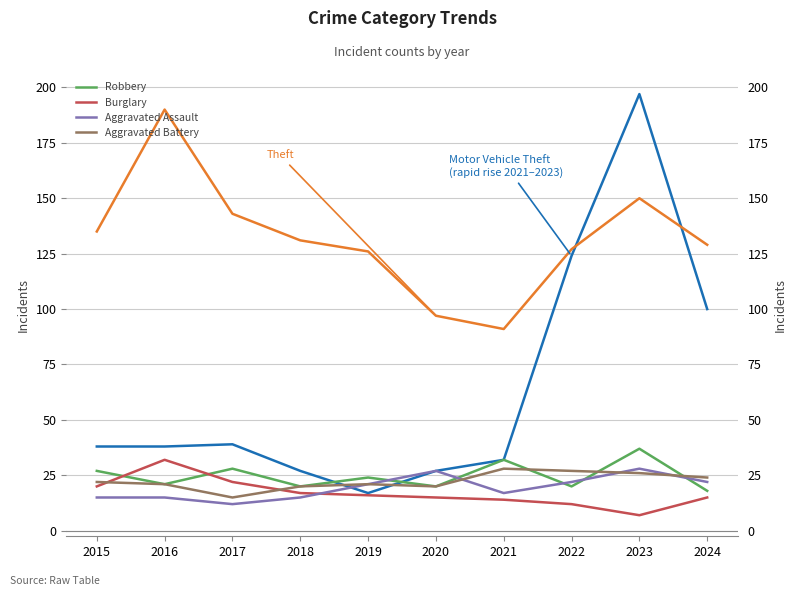

What is the difference between the highest and lowest values at 2024?

114